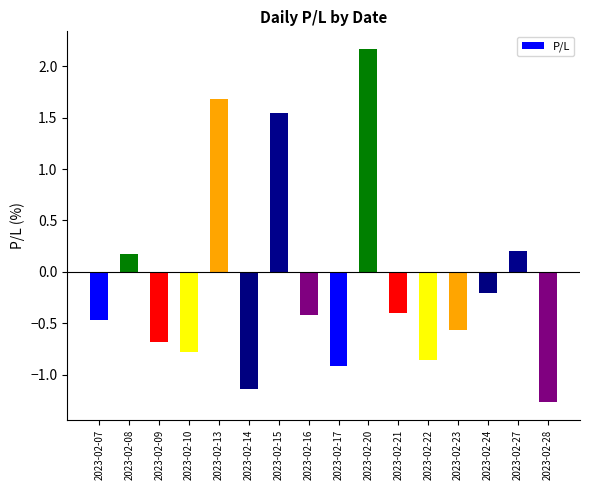

What is the sum of all values?

-1.9